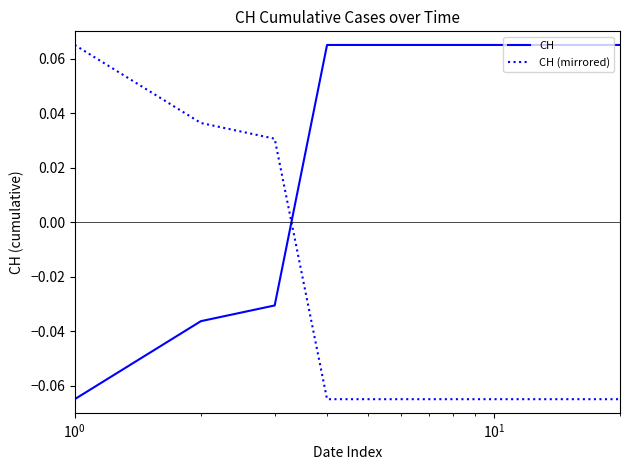

True or false: CH and CH (mirrored) cross at least once.

True